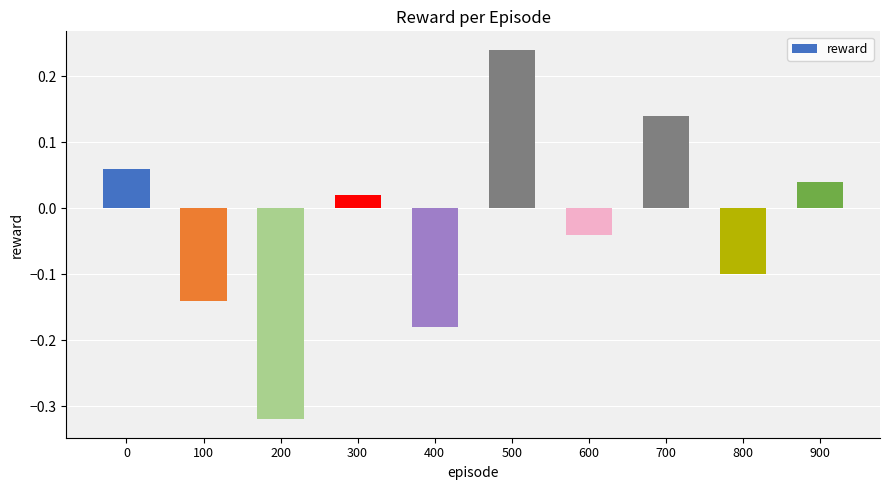

At which label is the value closest to 0?

300